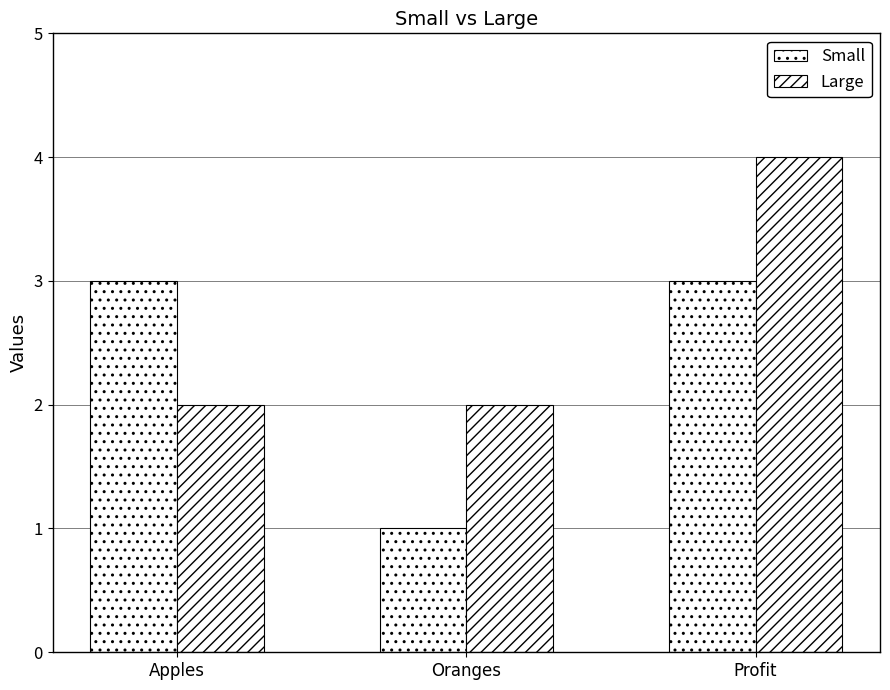

Which label corresponds to the smallest value in the chart?

Oranges